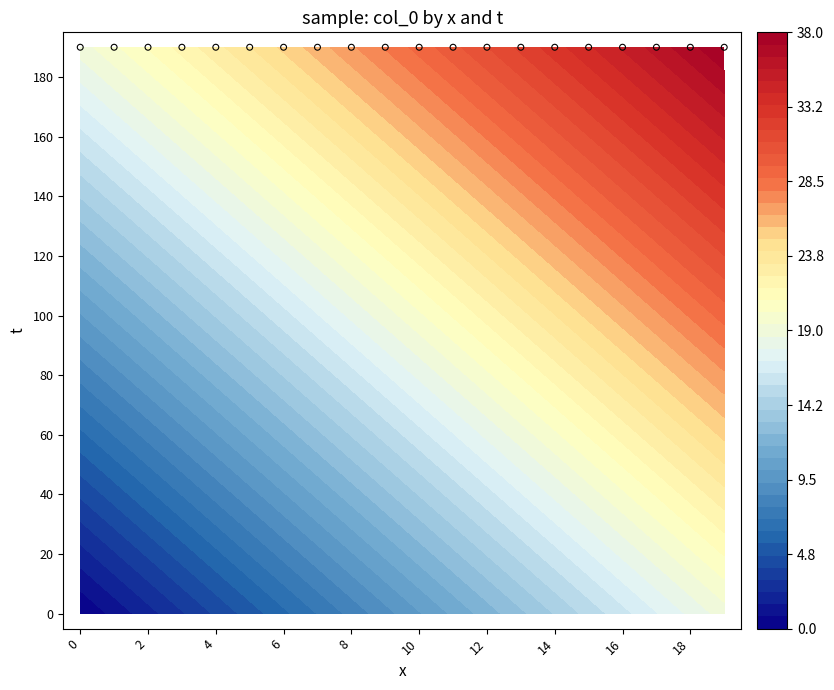

What is the minimum value for 100?

10